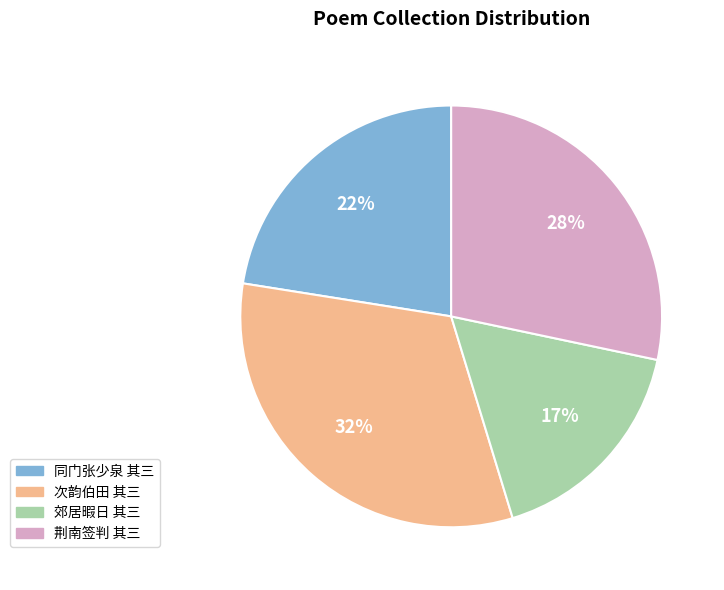

To the nearest percent, what is the average slice percentage?

25%